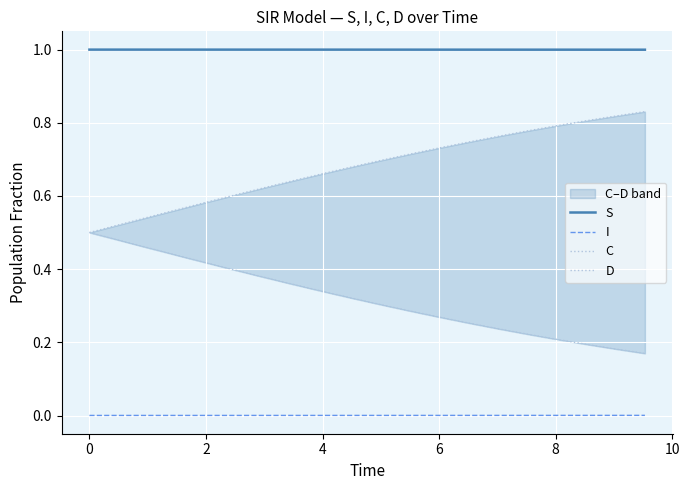

Which series has the largest total across all categories?

S